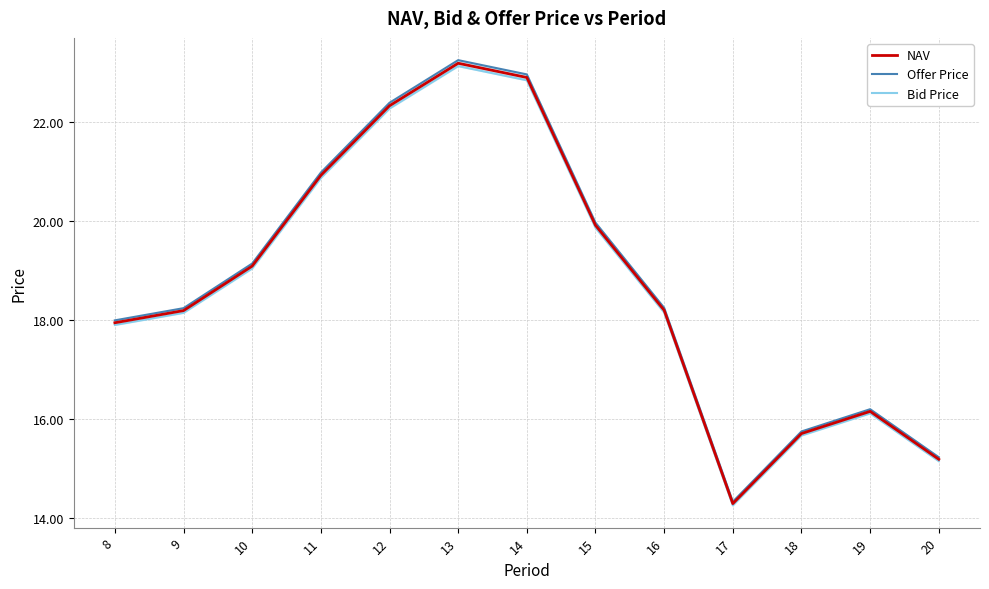

What is the sum of the NAV values at 14 and 16?

41.1